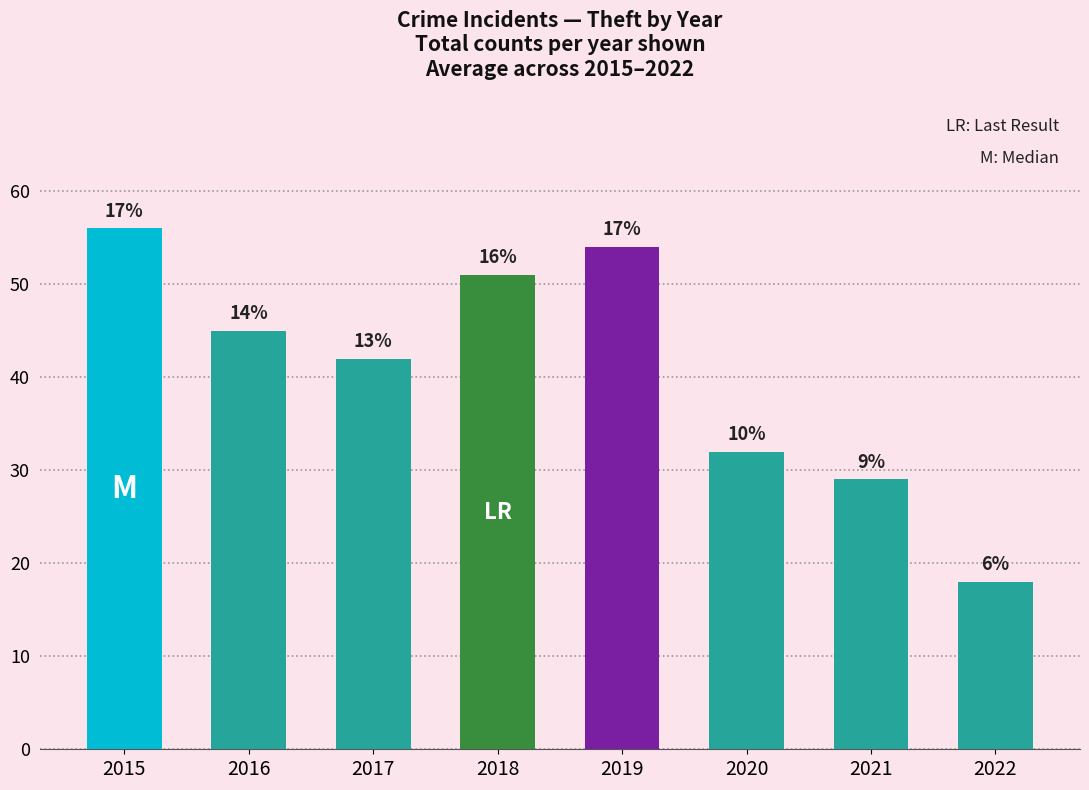

What is the difference between the values at 2017 and 2018?

9